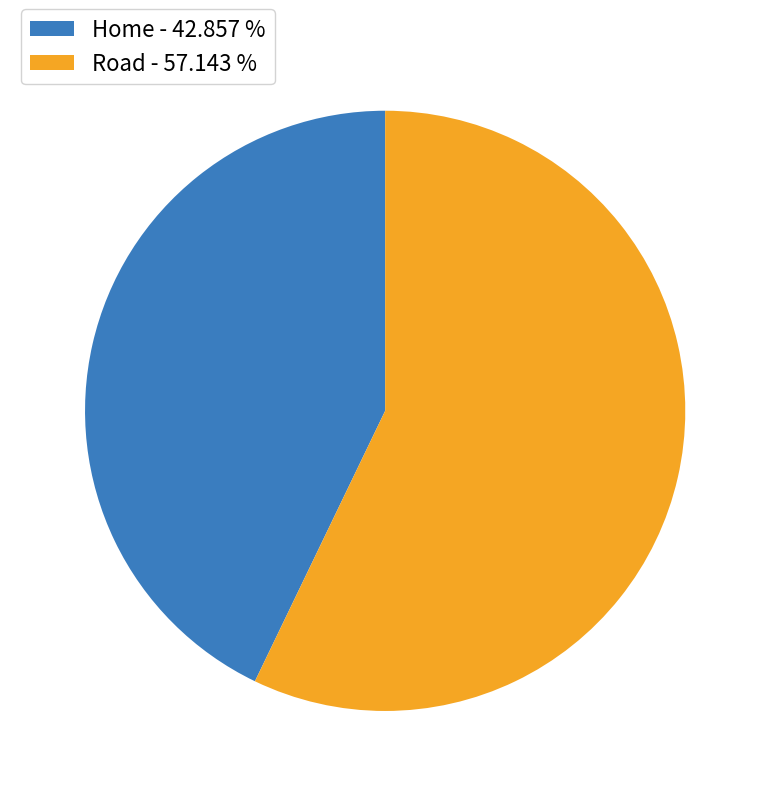

Between Home - 42.857 % and Road - 57.143 %, which is larger?

Road - 57.143 %